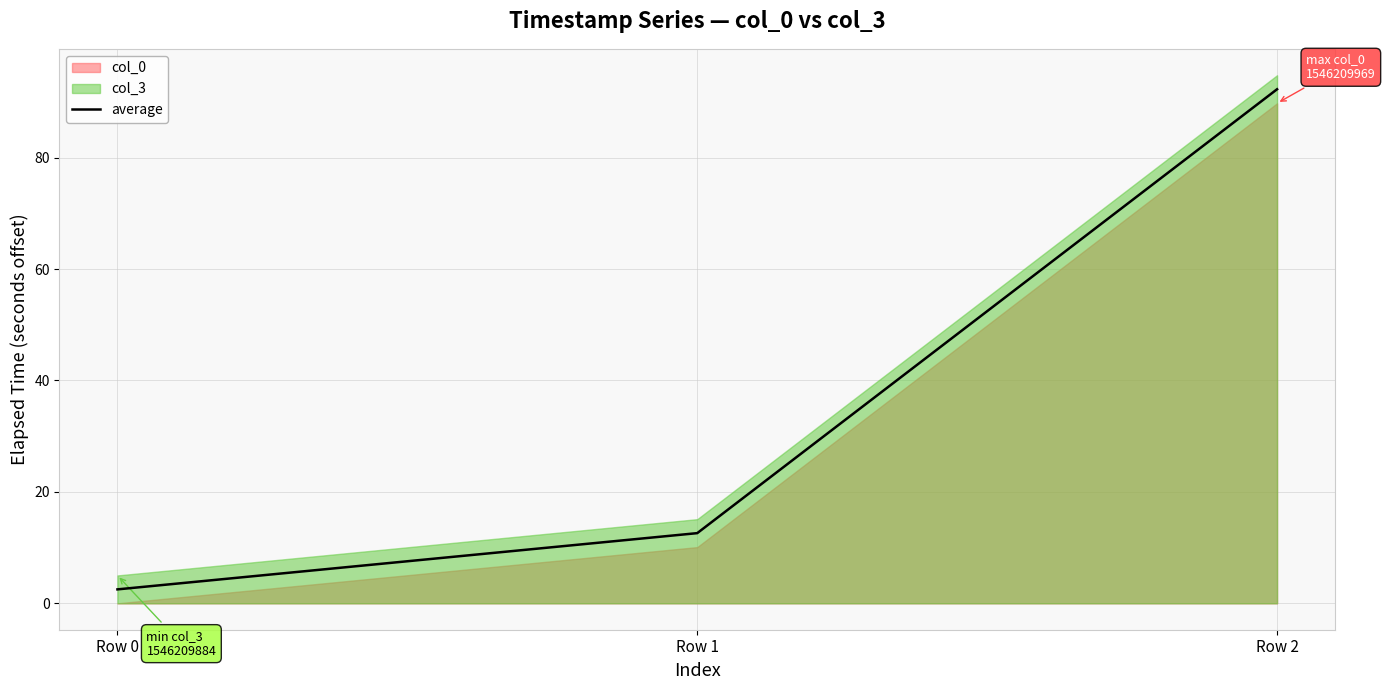

What is the difference between the second highest and minimum values?

10.1